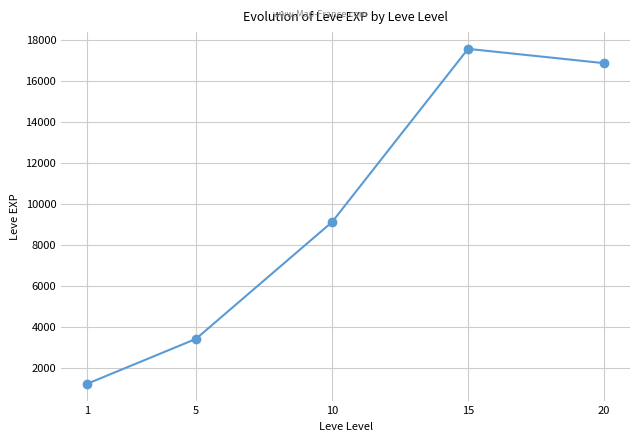

Rank the categories by value from highest to lowest.

15, 20, 10, 5, 1